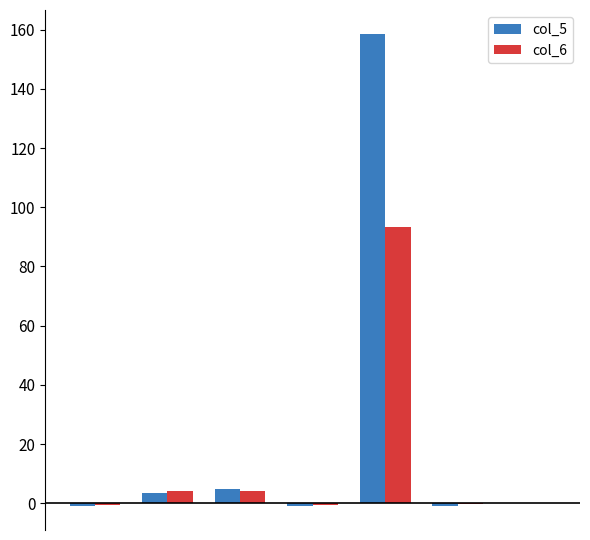

Which series has the largest total across all categories?

col_5